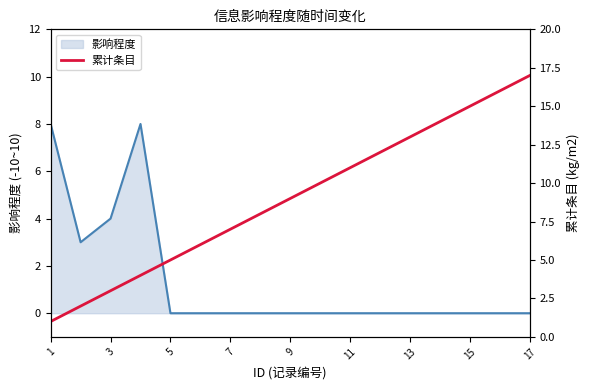

What is the sum of all values?

153